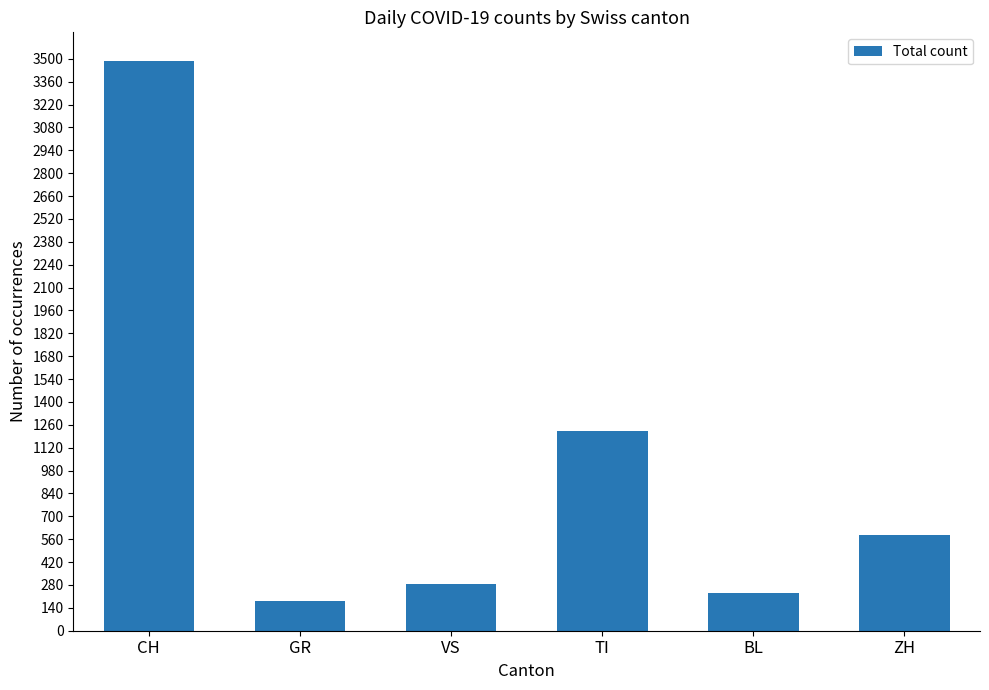

Is it true that the value at TI is 443?

False